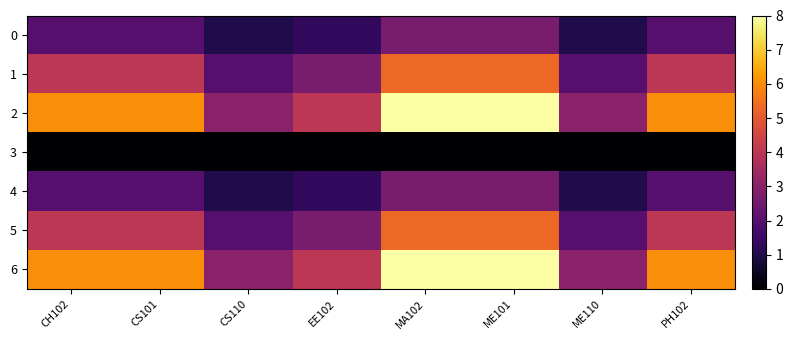

What is the greatest value displayed?

8.0